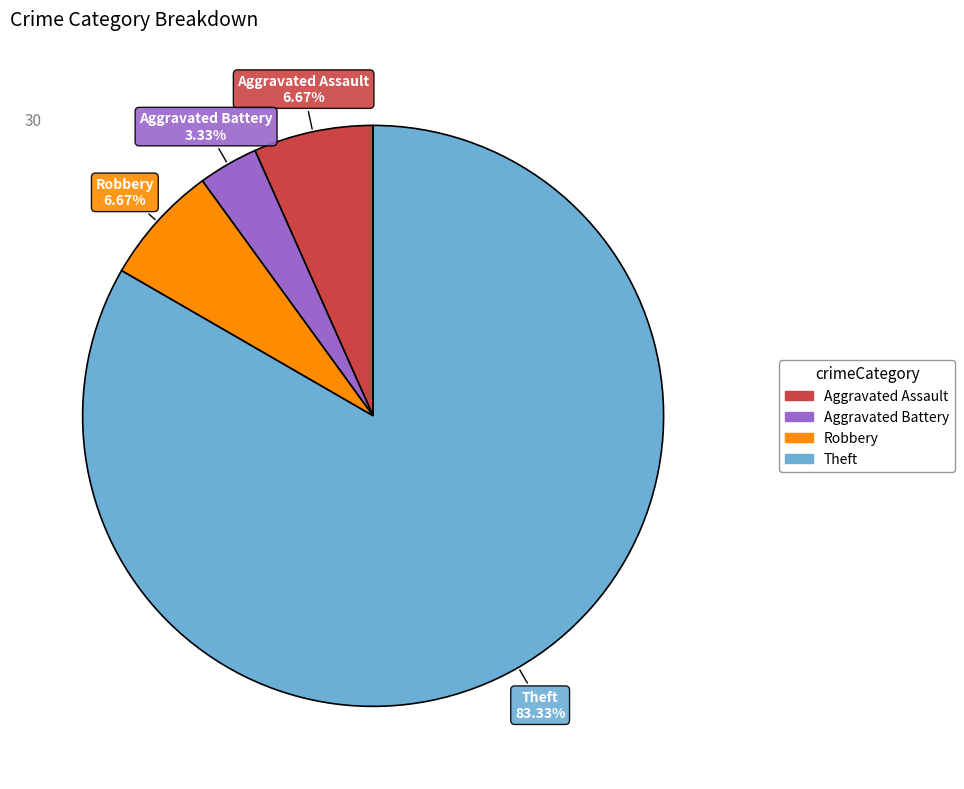

How much of the chart is everything except Aggravated Battery?

96.7%